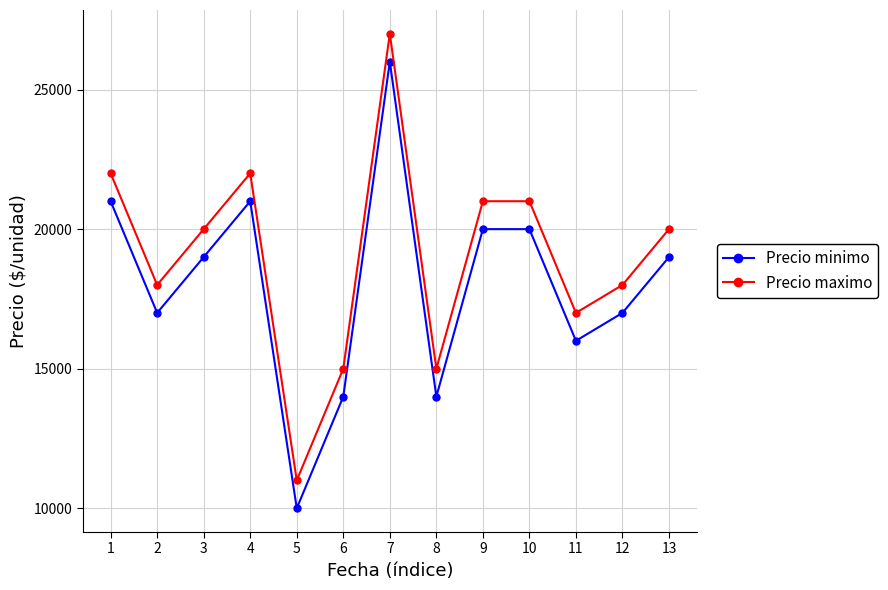

What is the minimum value for Precio minimo?

10000